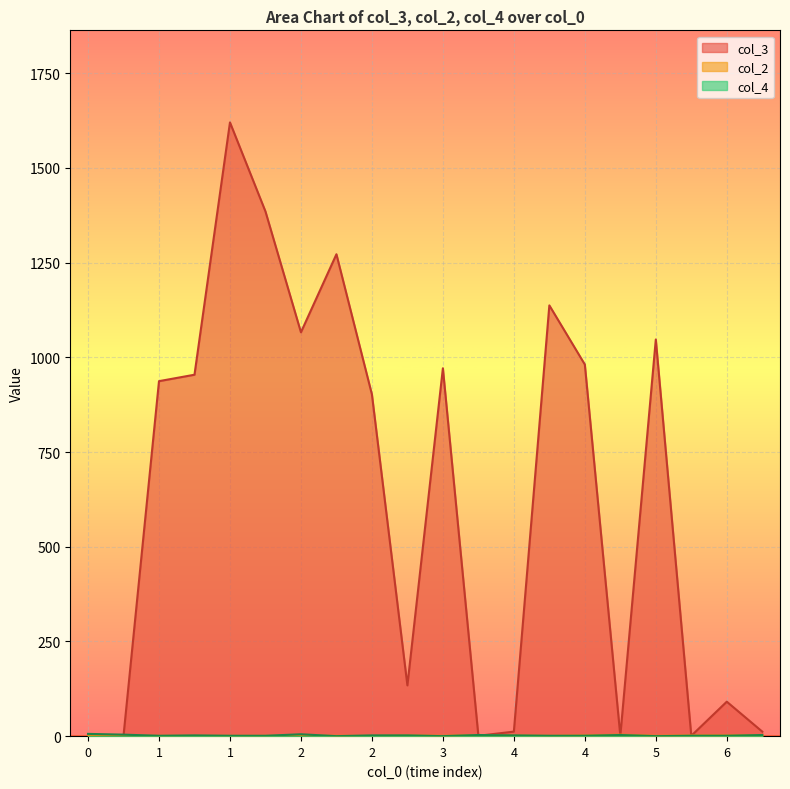

In col_2, how many points are lower than both neighbors (excluding endpoints)?

3